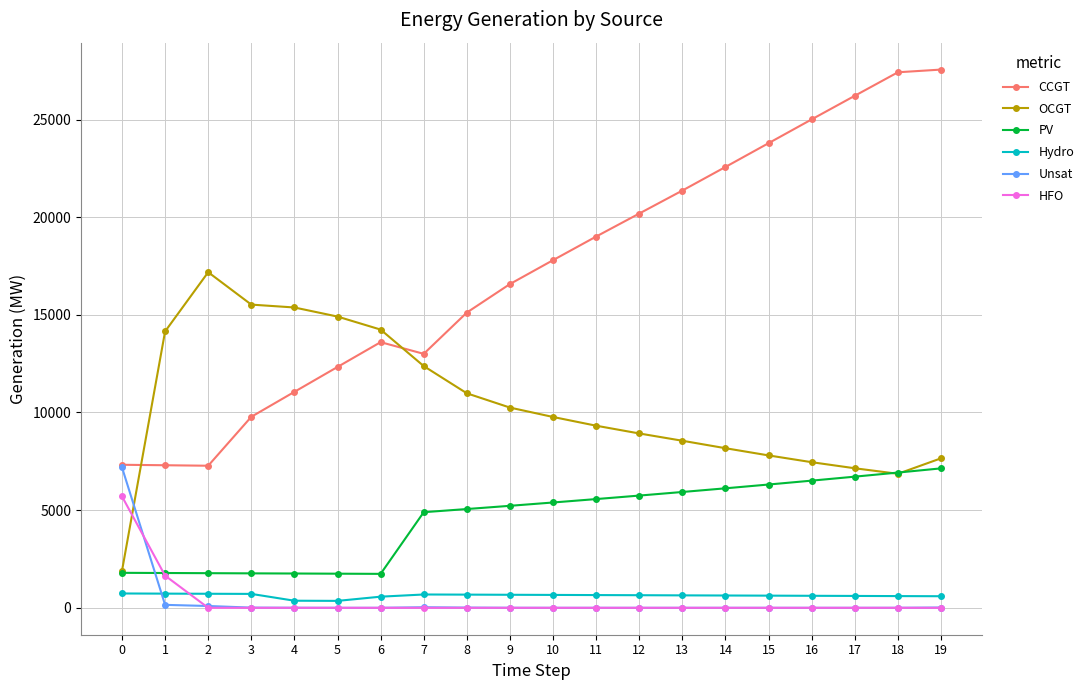

What is the greatest value displayed?

27556